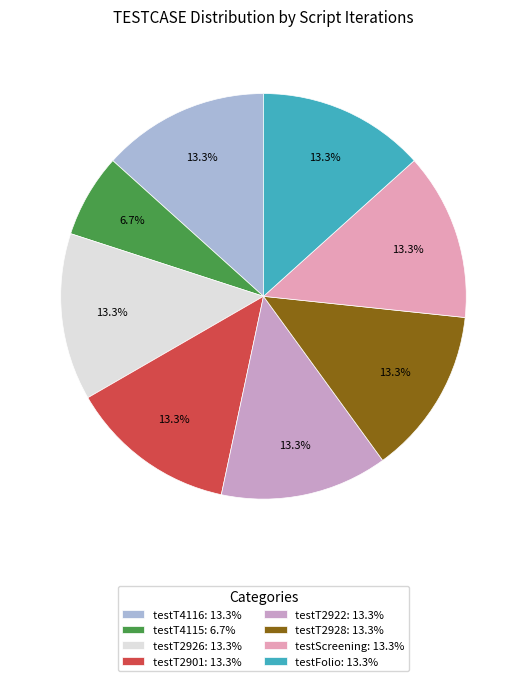

Is it true that testScreening is 27% of the pie?

False